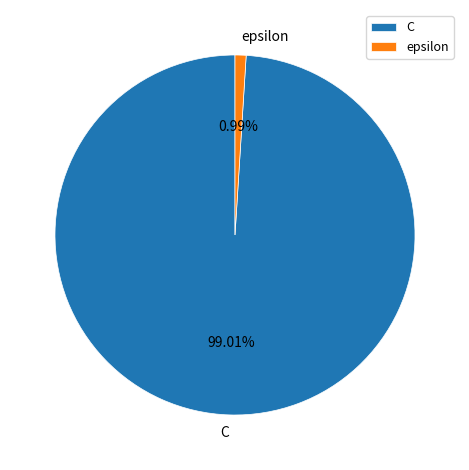

How many slices are in this pie chart?

2